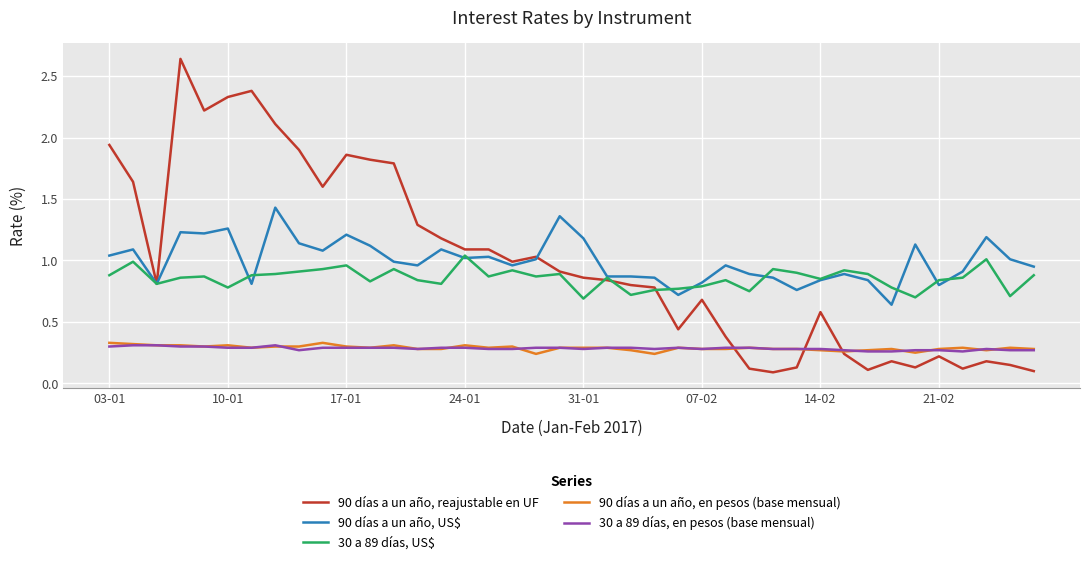

Which series has the widest spread of values?

90 días a un año, reajustable en UF